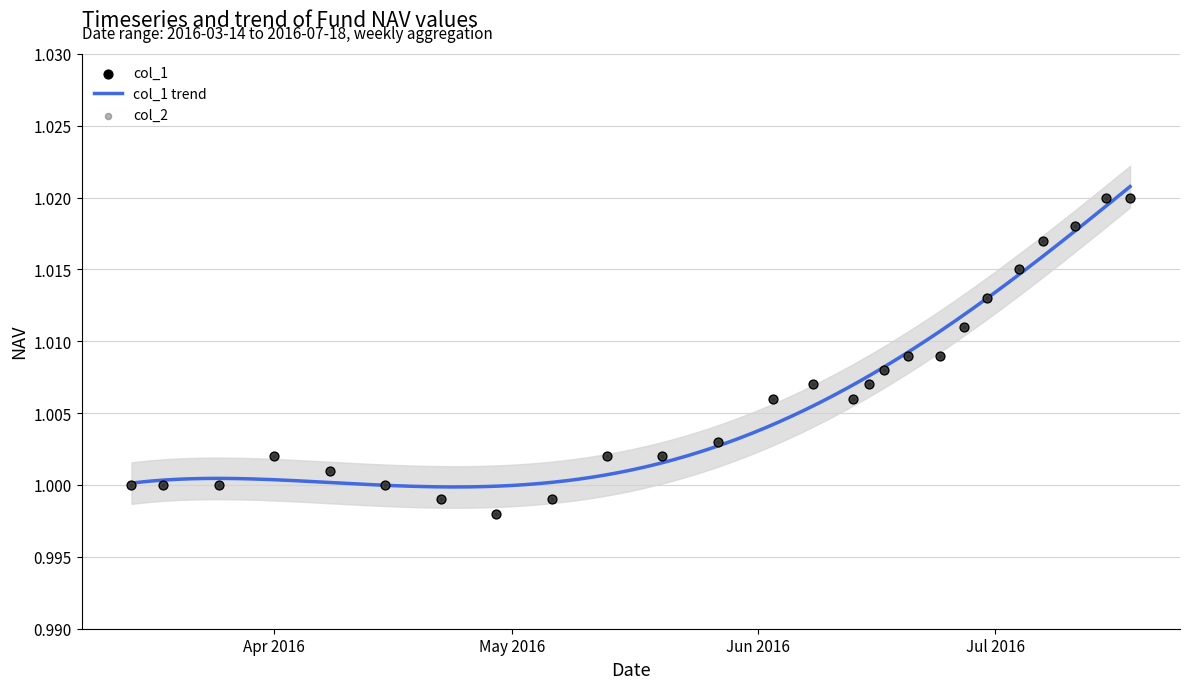

Which series contains the highest Y value?

col_1